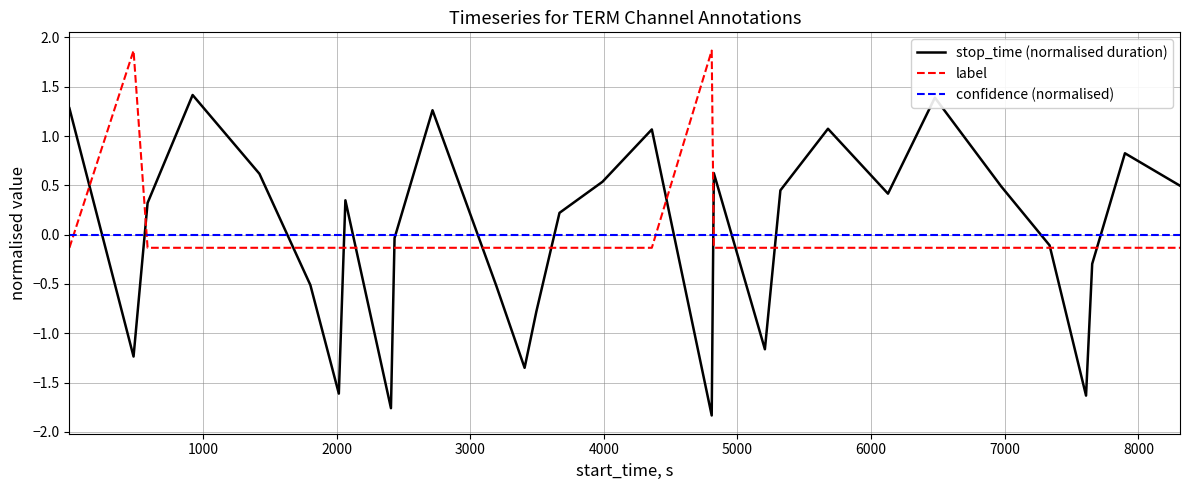

Rank the series by their maximum value, from lowest to highest.

confidence (normalised), stop_time (normalised duration), label